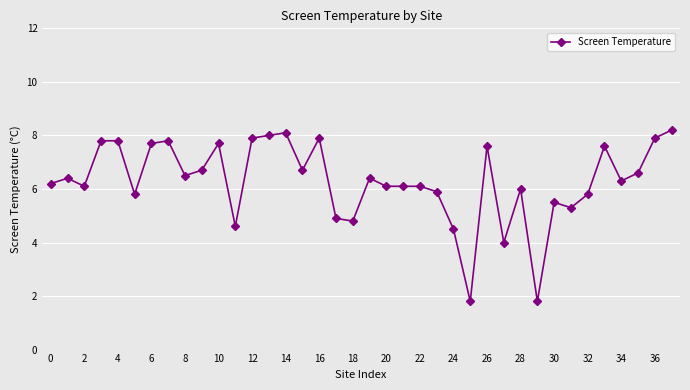

What is the value of the 16th point from the left?

6.7